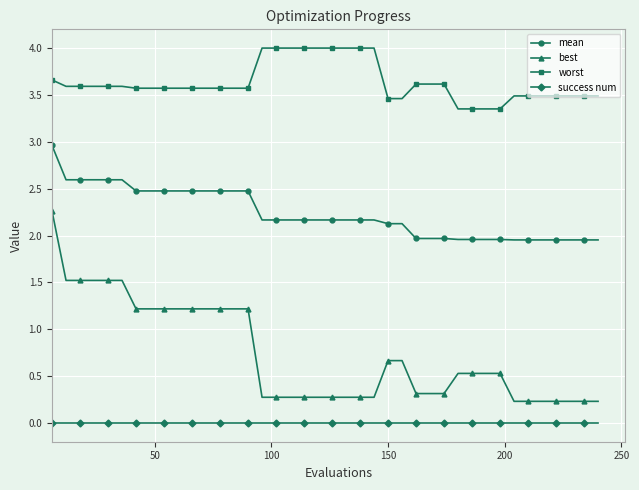

Which series has the largest total across all categories?

worst